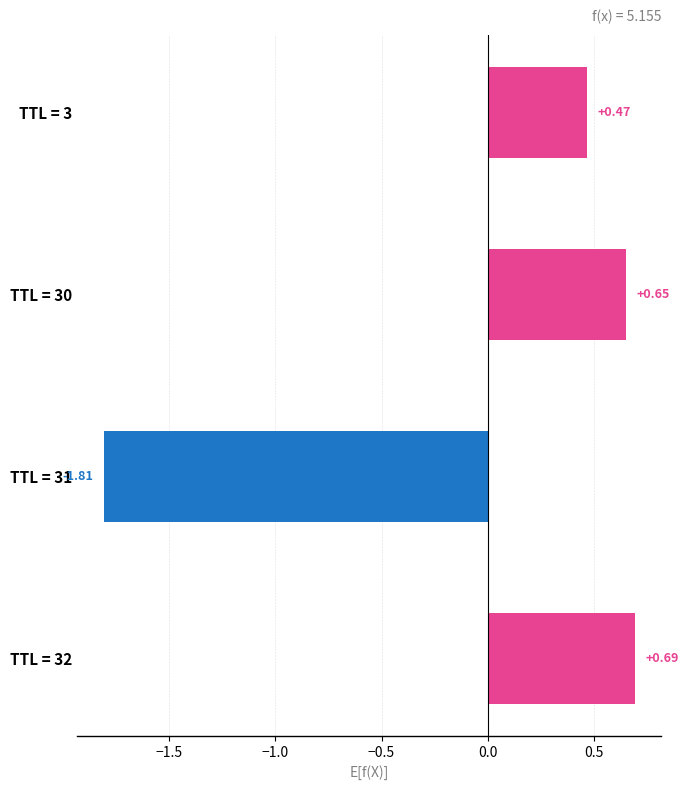

Rank the categories by value from lowest to highest.

TTL = 31, TTL = 3, TTL = 30, TTL = 32